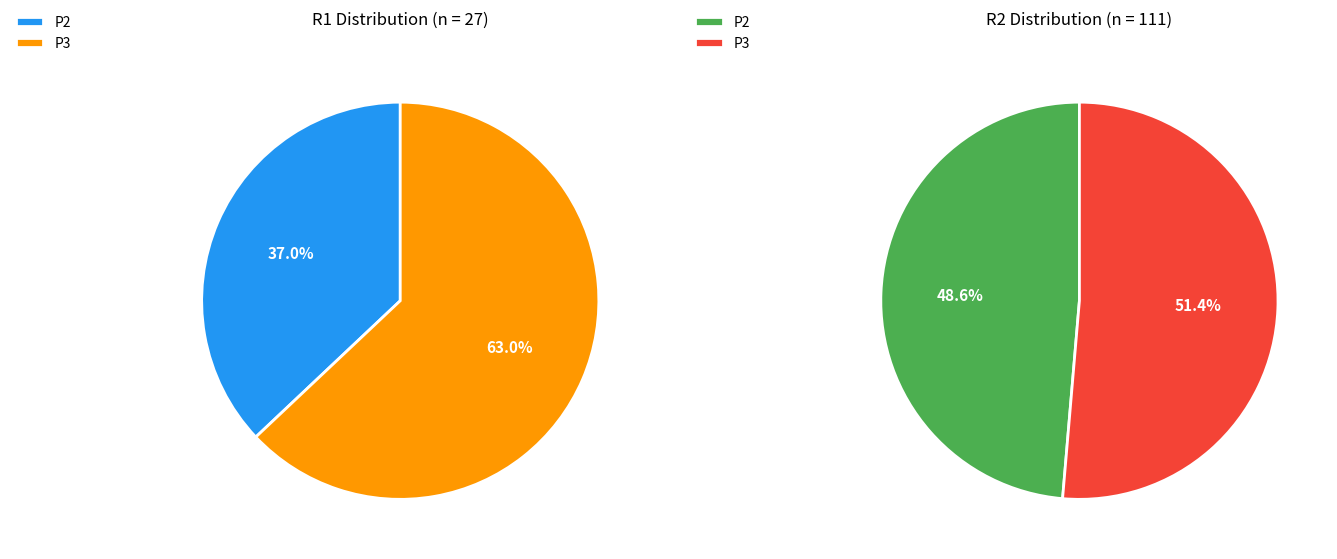

The P2 slice represents 56% of the pie. True or false?

False